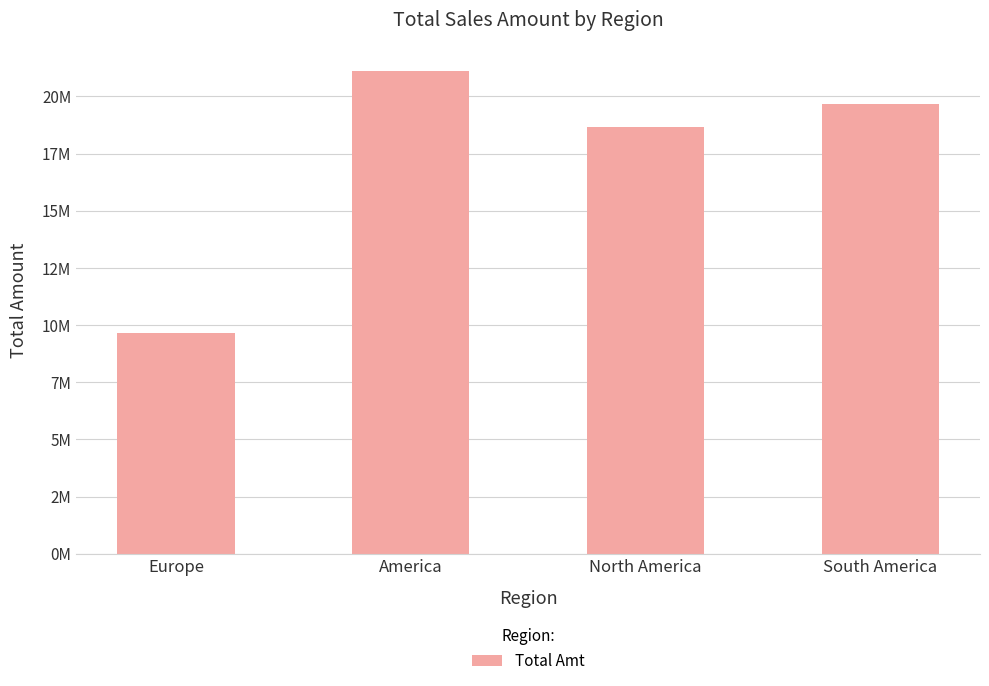

At which label does the data first exceed 19666100?

America